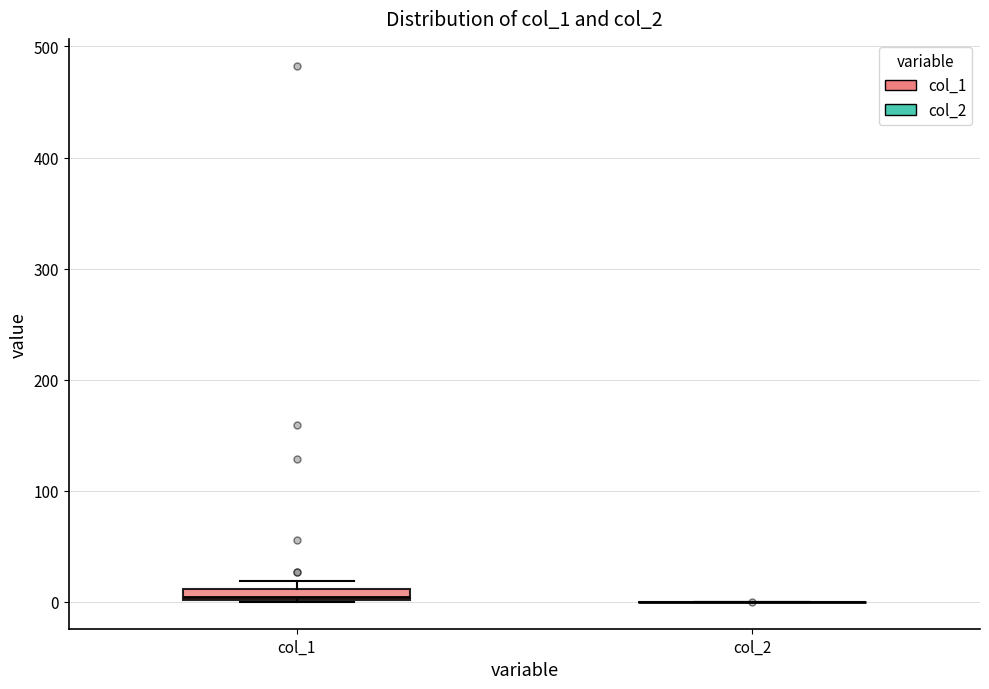

Where is the upper edge of the box for col_1 on the y-axis? The values are not printed on the chart, so give them approximately, as read against the axis.

10